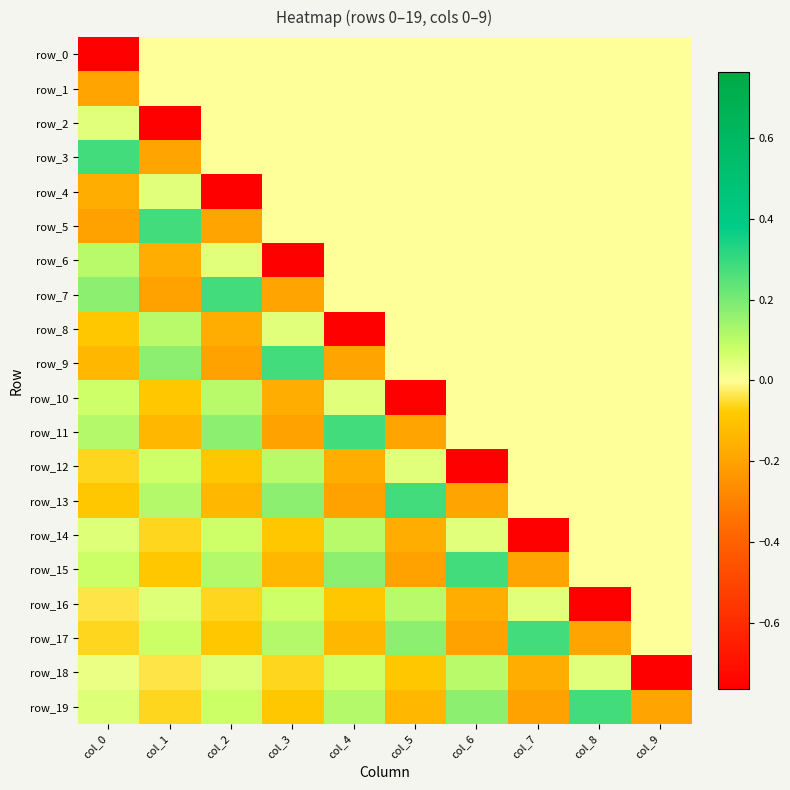

The value of row_7 at col_7 is 0.2. True or false?

False